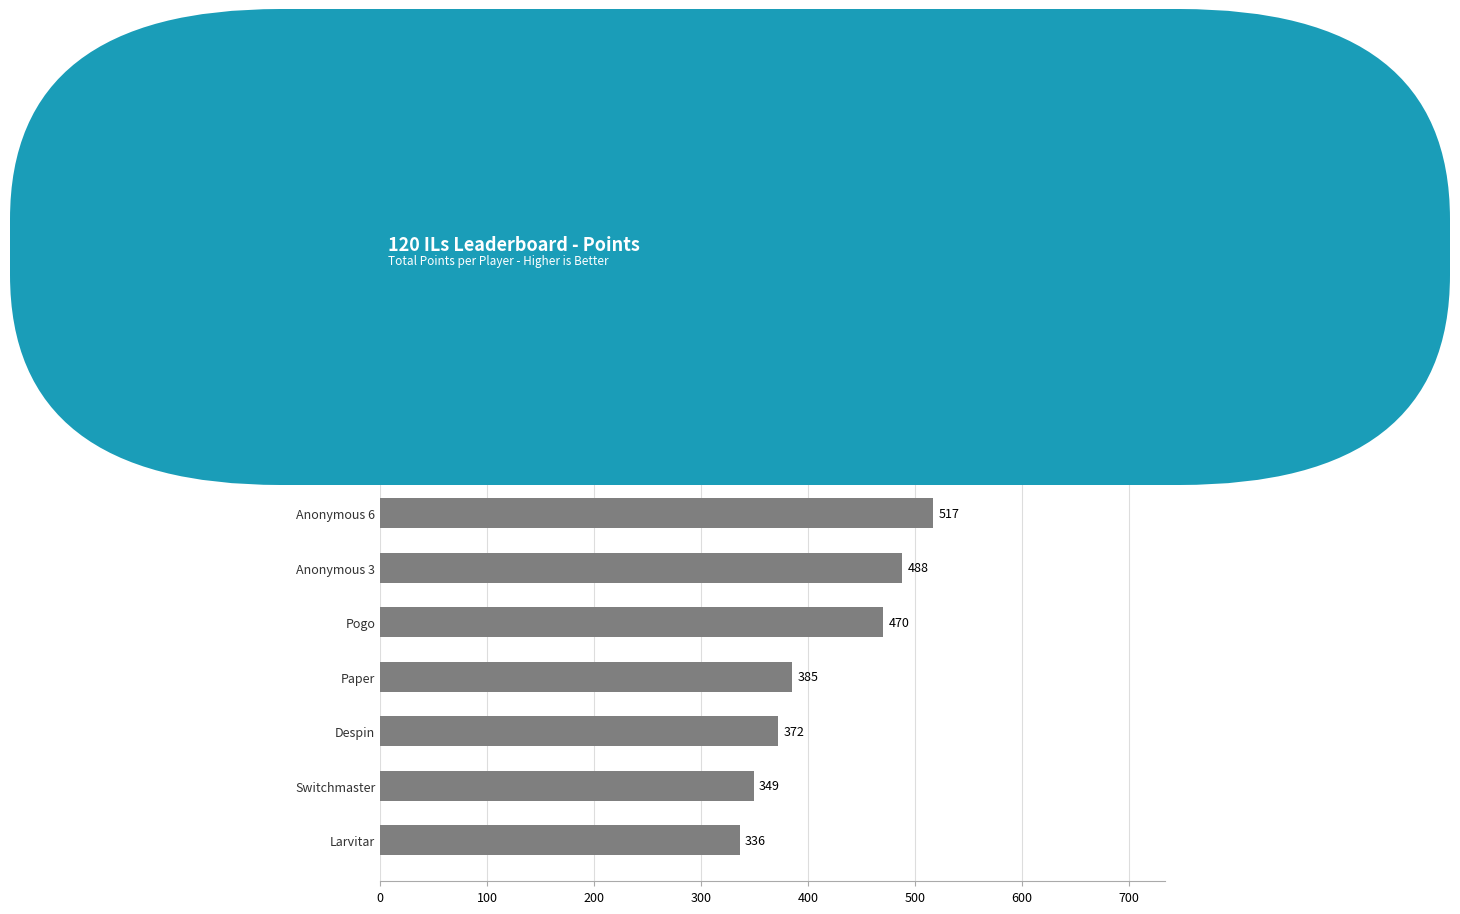

What is the change in value from Anonymous 3 to Anonymous 6?

+29